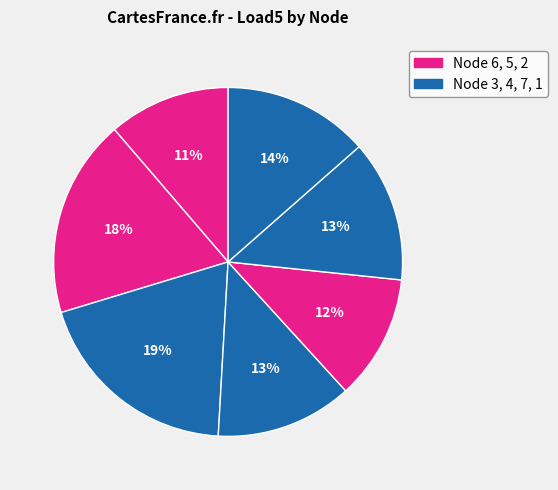

Count the number of slices in the pie.

7